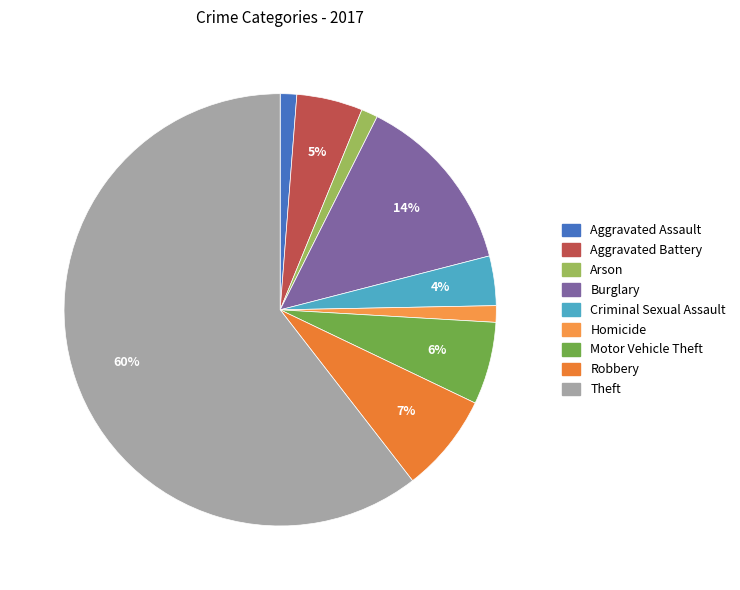

What is the smallest slice in the pie chart?

Aggravated Assault